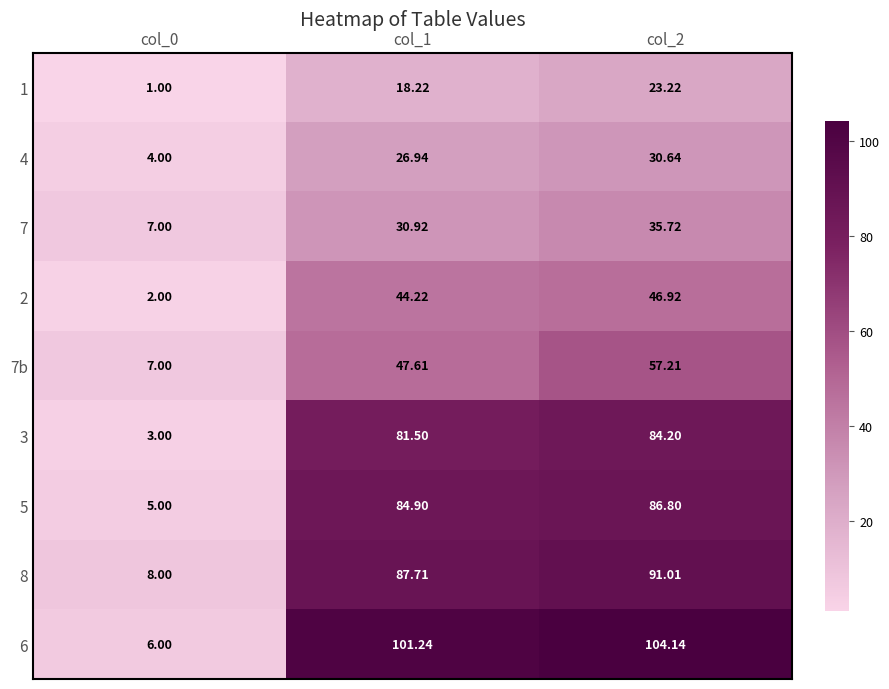

Is the value of 4 at col_1 greater than the value of 6 at col_2?

No